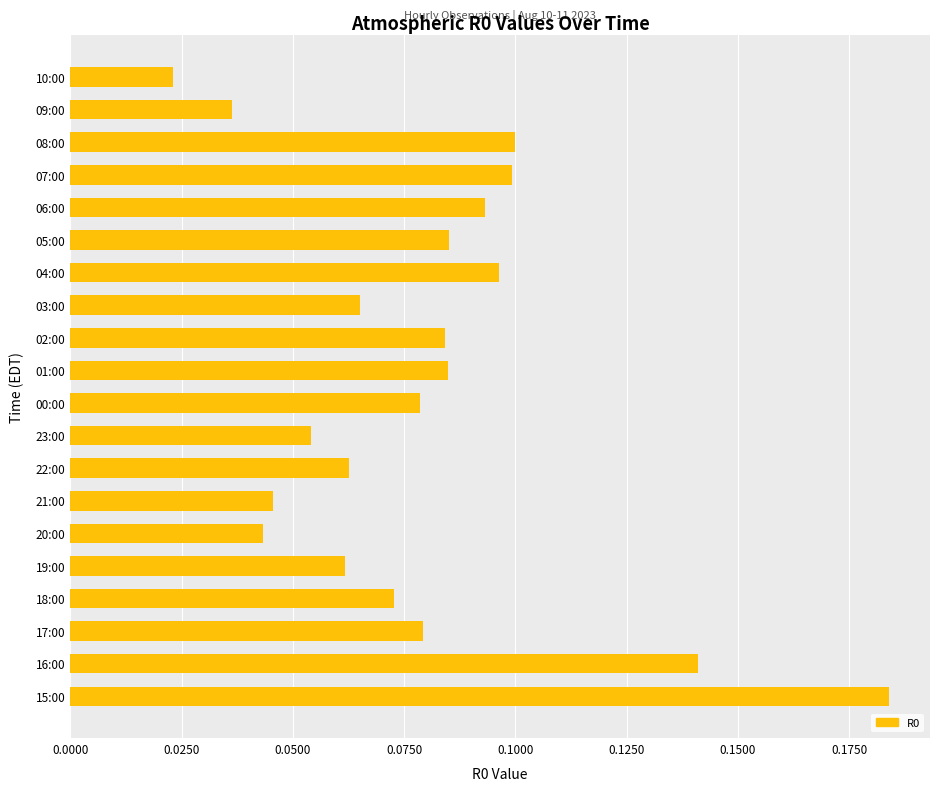

Are the bars grouped side by side (vs. stacked)?

No